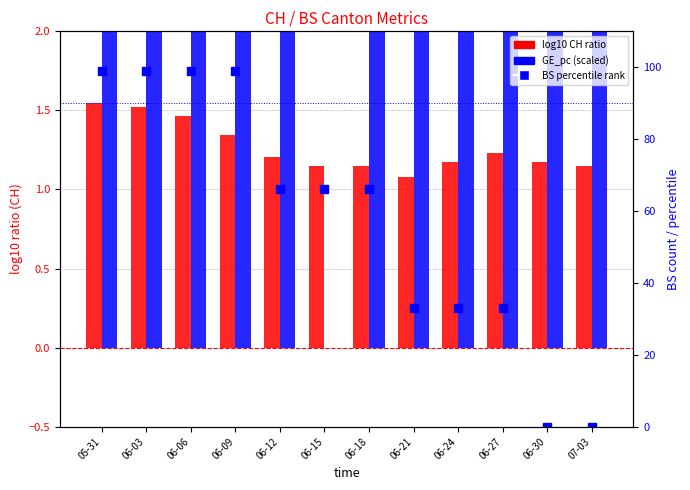

What is the label of the 2nd bar from the right?

06-30